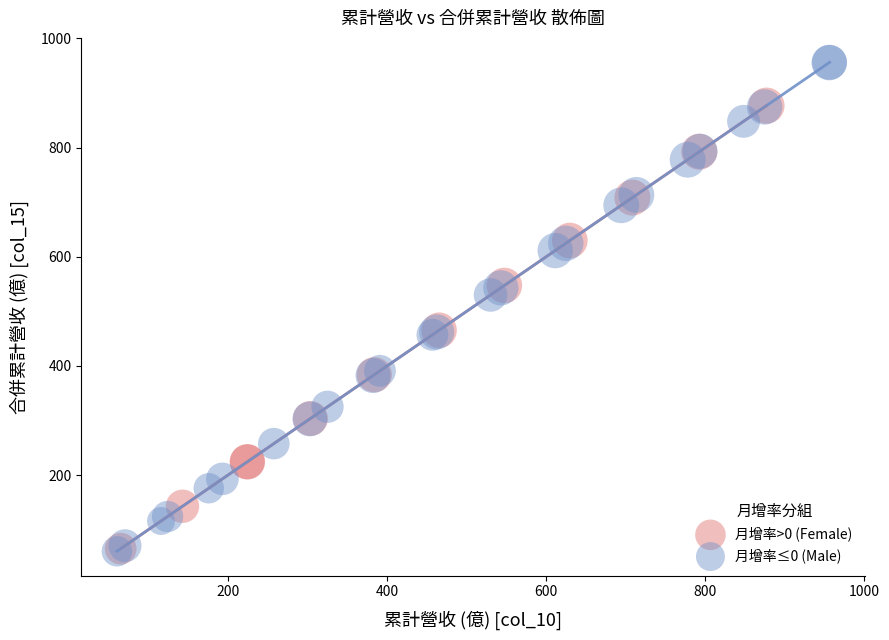

Which series has the widest spread of Y values?

月增率≤0 (Male)